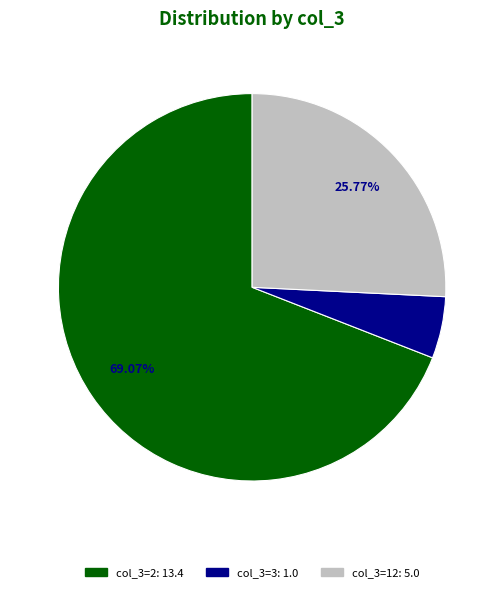

Rank the categories by value from lowest to highest.

col_3=3: 1.0, col_3=12: 5.0, col_3=2: 13.4